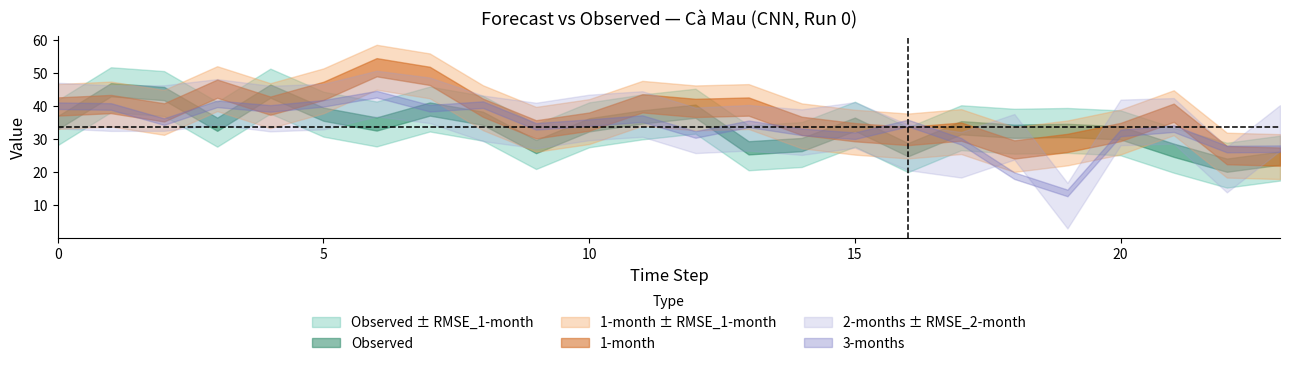

Does the chart have visible grid lines?

No